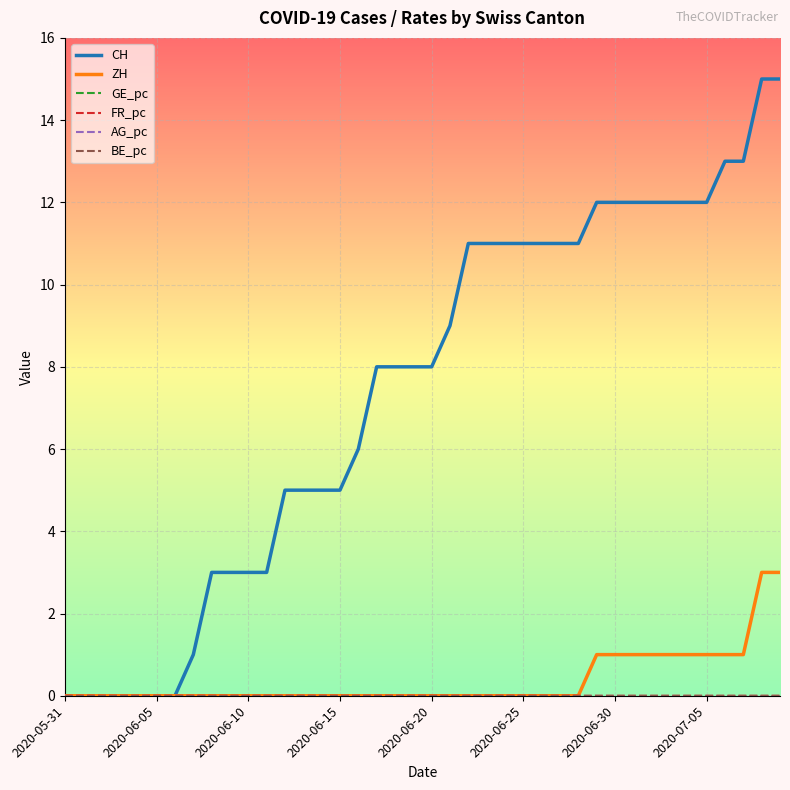

Does the chart have visible grid lines?

Yes